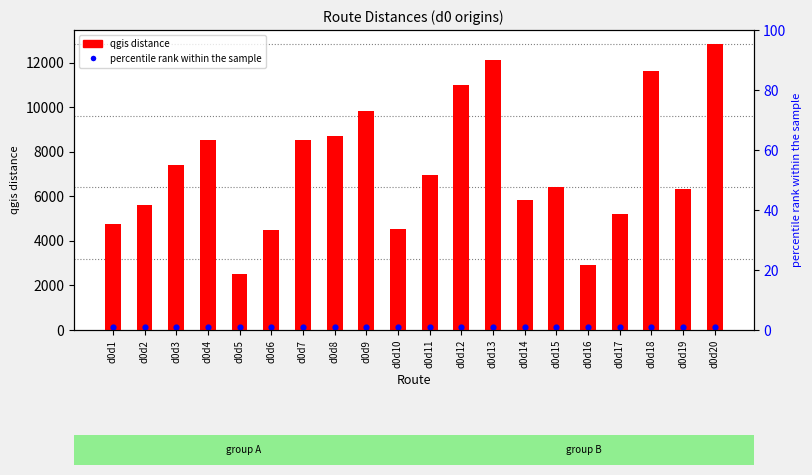

Which series contains the highest Y value?

qgis distance